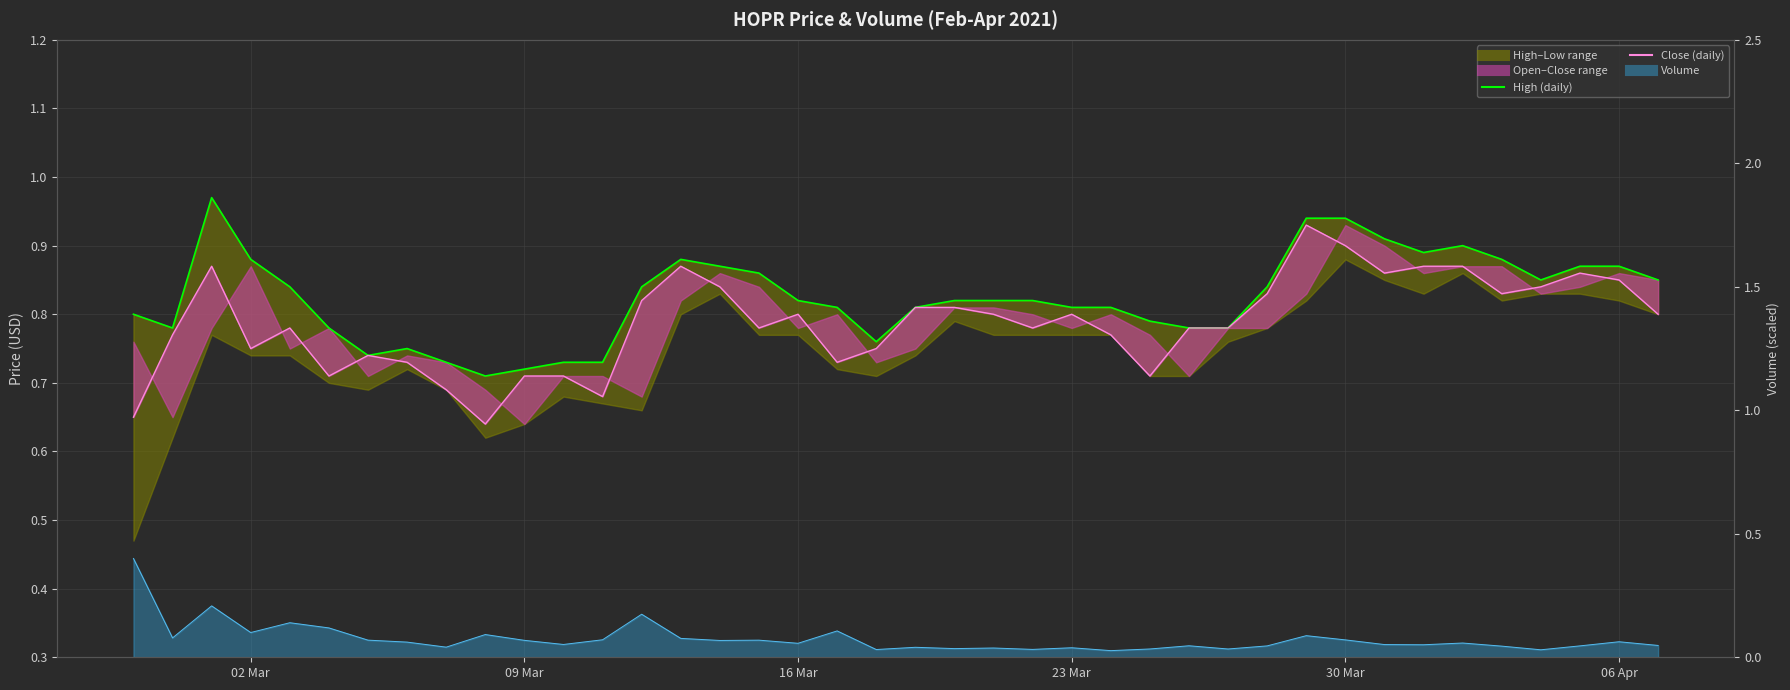

What is the difference between the second highest and minimum values in the high_line series?

0.2